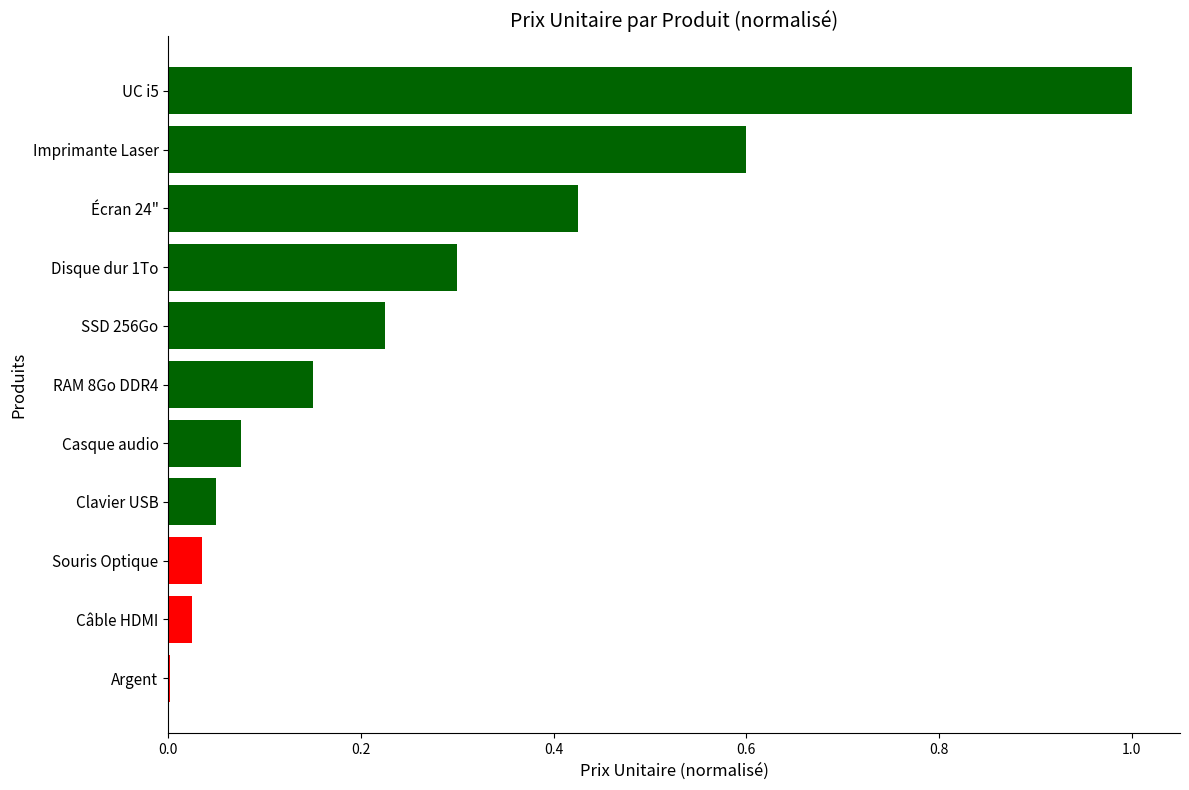

True or false: the data shows 0.0 at Argent.

True